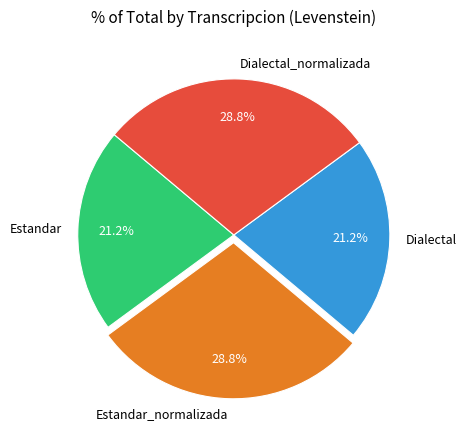

To the nearest percent, what is the average slice percentage?

25%